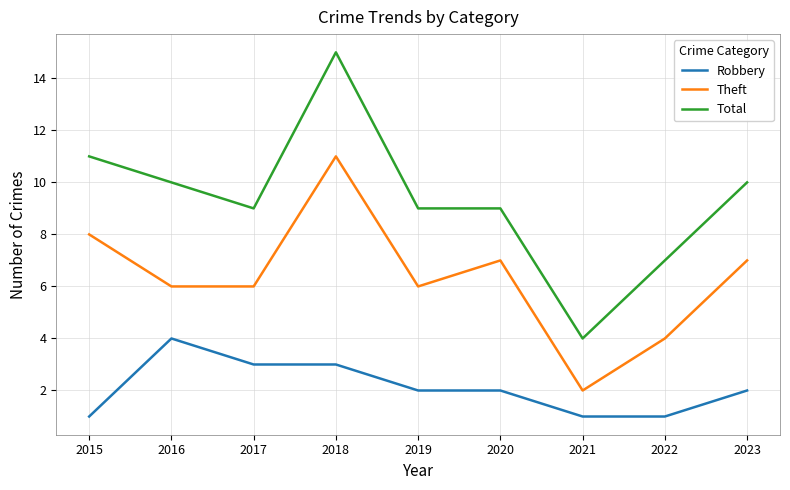

What is the difference between the maximum and minimum values in the Theft series?

9